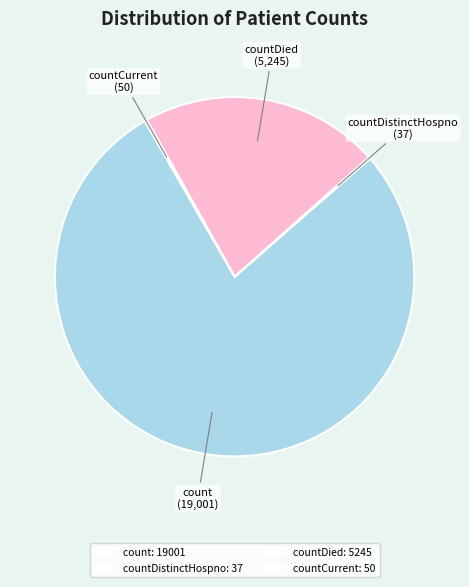

Which category has the biggest portion of the pie?

count: 19001